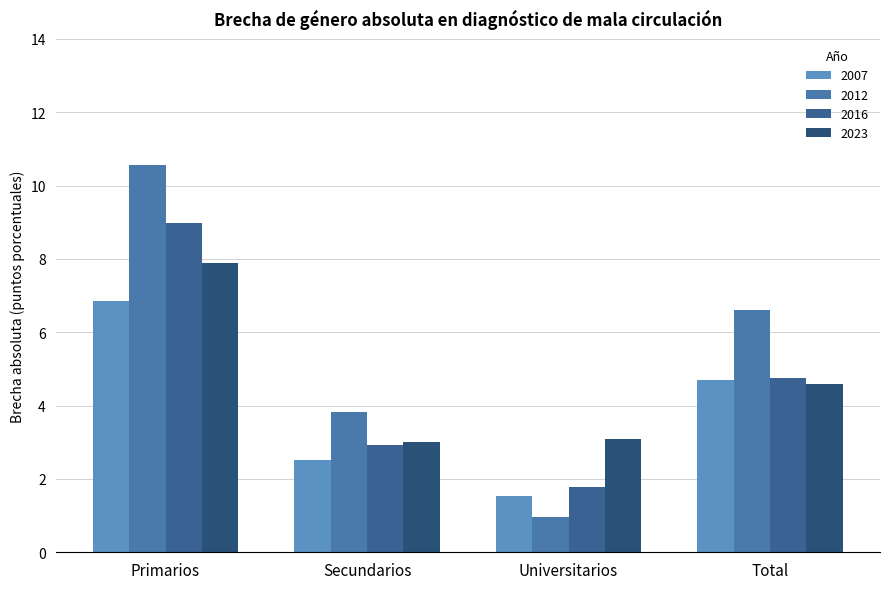

How many values in the 2023 series are below 4?

2